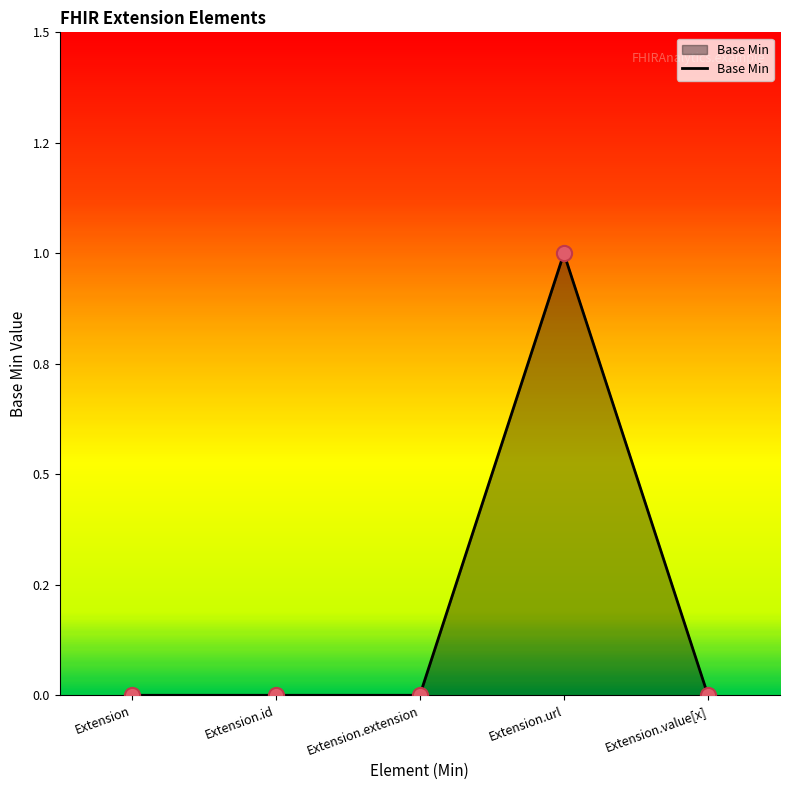

What is the change in value from Extension.extension to Extension.url?

+1